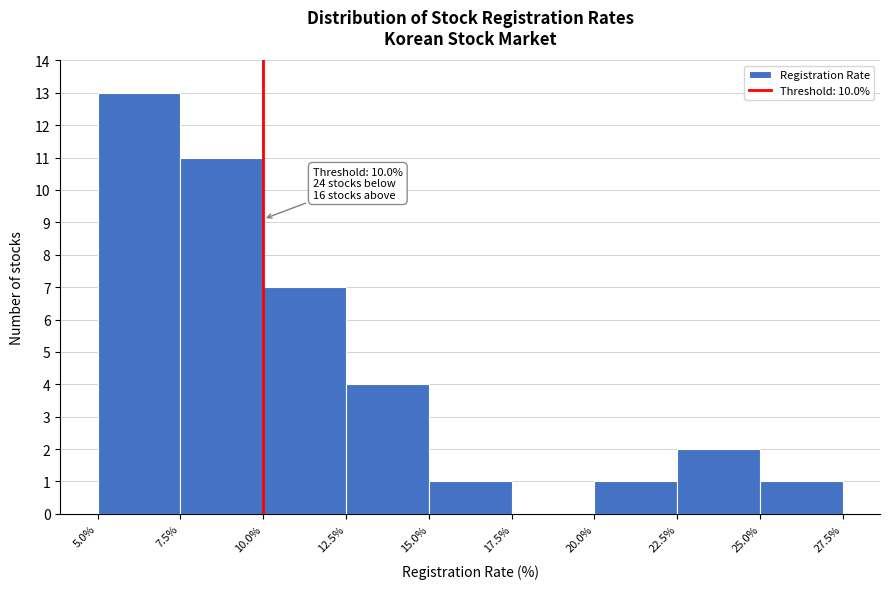

Which range on the x-axis has the tallest bar?

5.0% to 7.5%